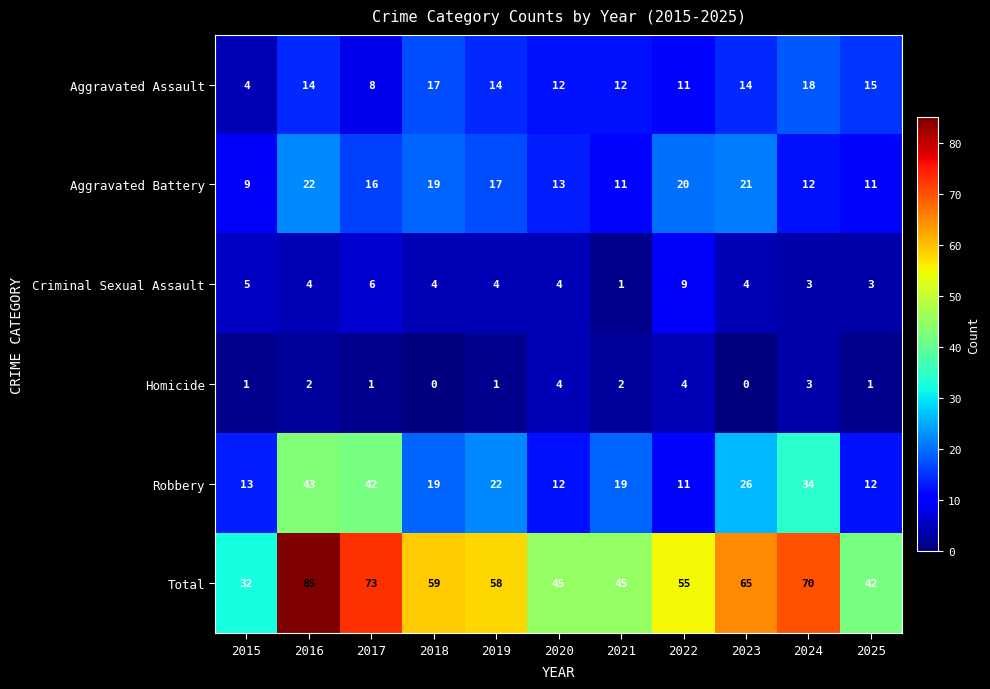

What is the approximate value of Robbery at 2023, to the nearest 5?

25